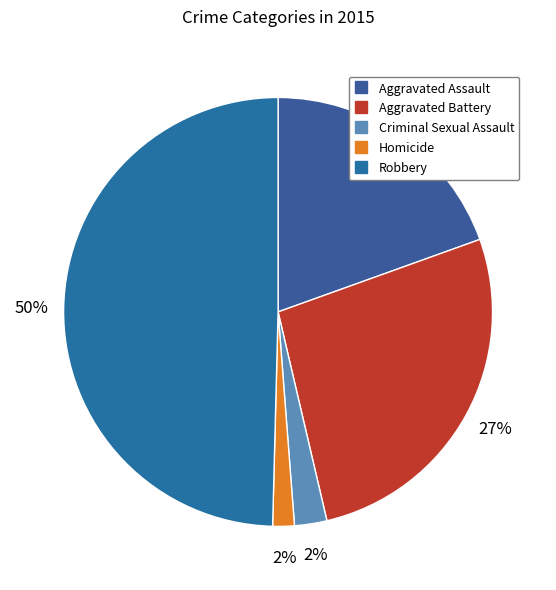

To the nearest percent, what is the combined percentage of Criminal Sexual Assault and Aggravated Assault?

22%